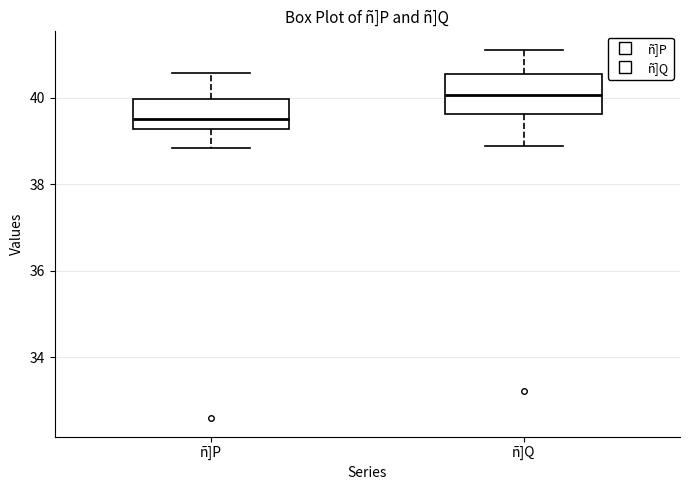

Reading left to right, read every box against the y-axis: the position of its median line, the range the box covers, and the ends of its whiskers. The values are not printed on the chart, so give them approximately, as read against the axis.

ñ]P: median 39.6, box 39.2 to 40.0, whiskers 38.8 to 40.6
ñ]Q: median 40.0, box 39.6 to 40.6, whiskers 38.8 to 41.2